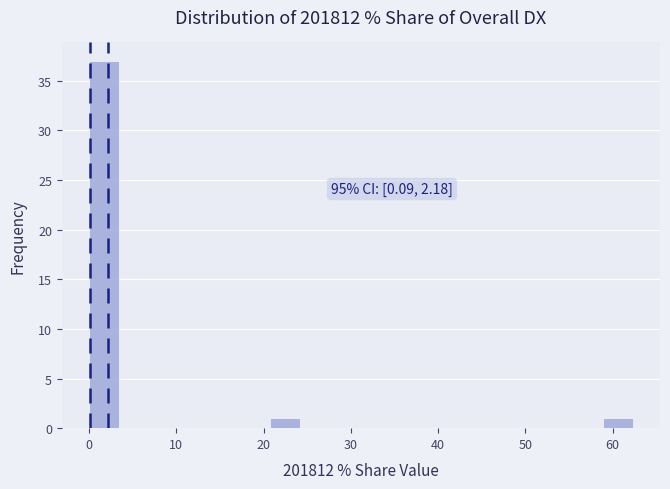

Around what value on the x-axis is the tallest bar? Give the approximate position of its centre, as read against the axis.

2